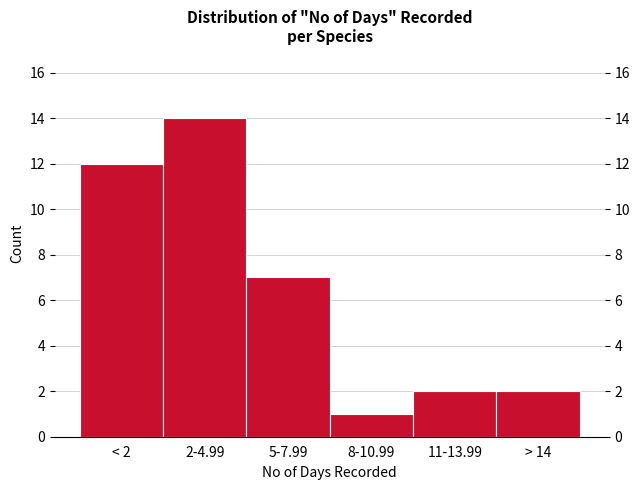

Reading right to left, extract all data points from this chart.

> 14=2	11-13.99=2	8-10.99=1	5-7.99=7	2-4.99=14	< 2=12